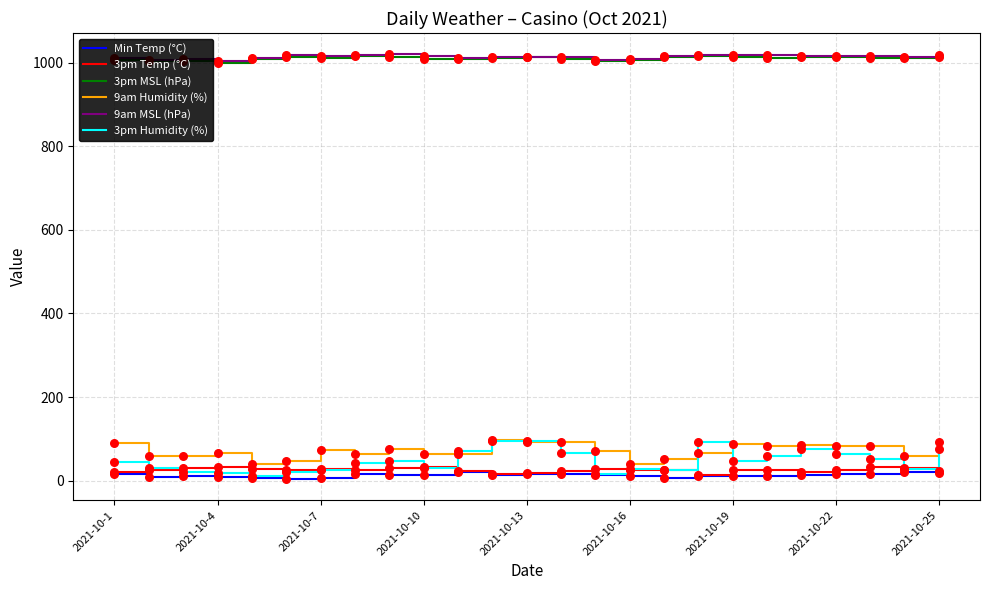

What is the highest value of the 9am MSL (hPa) series?

1020.0